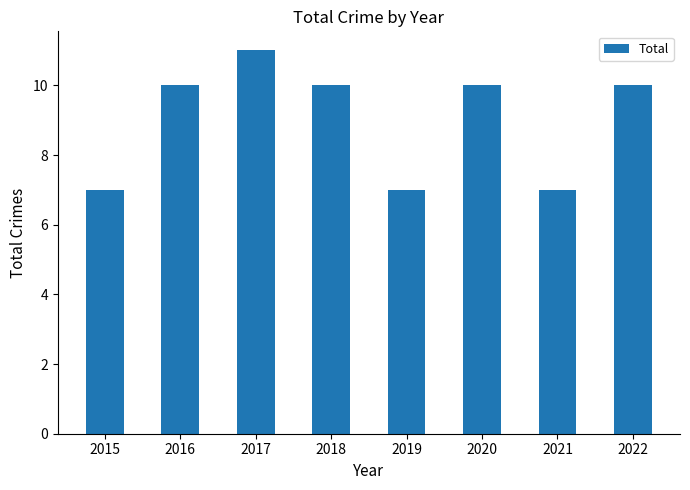

How many values are between 7 and 10?

7